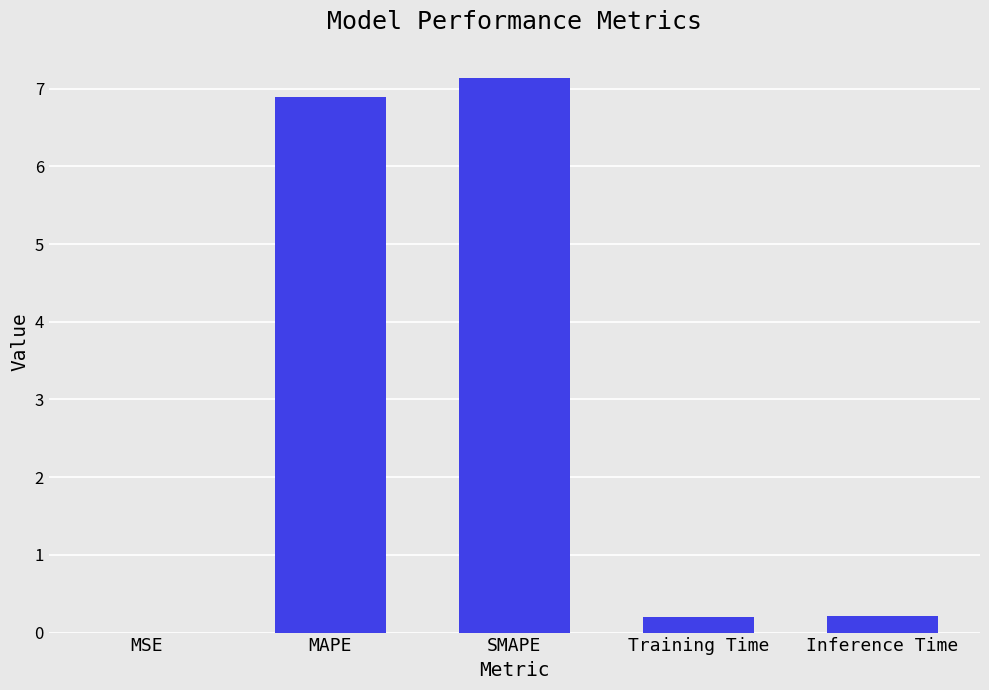

What is the average value?

2.9